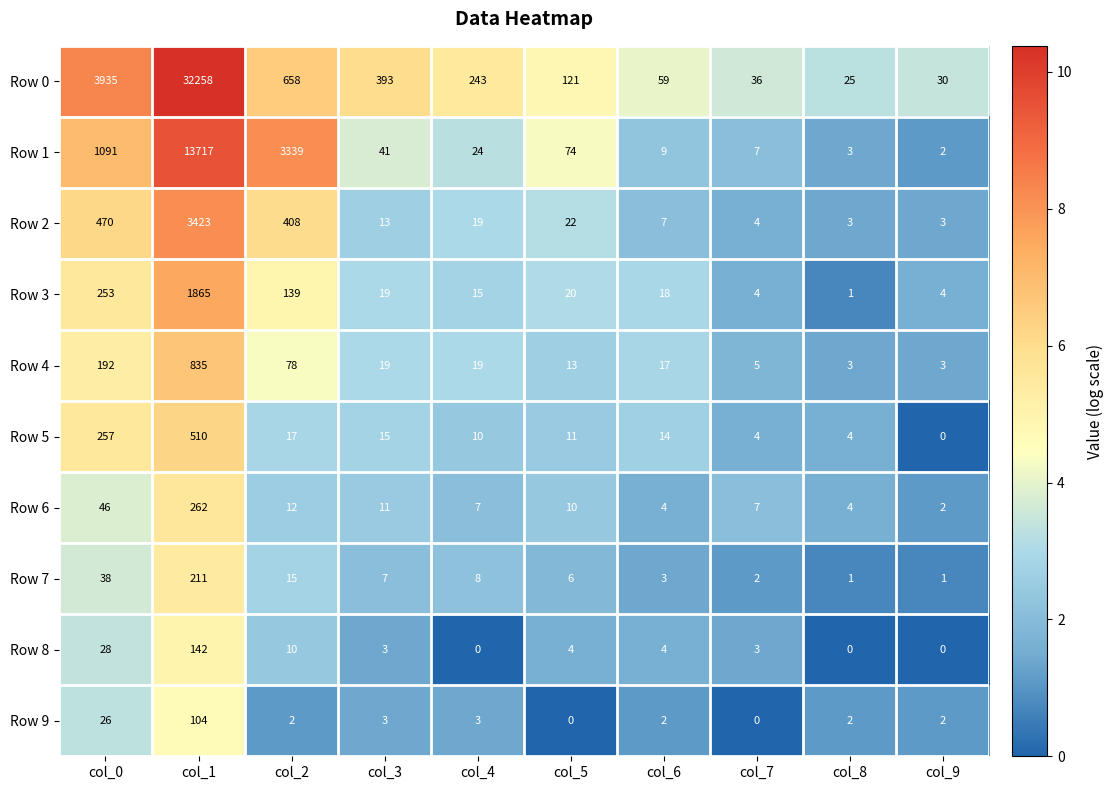

Which category has the highest value across all series?

col_1